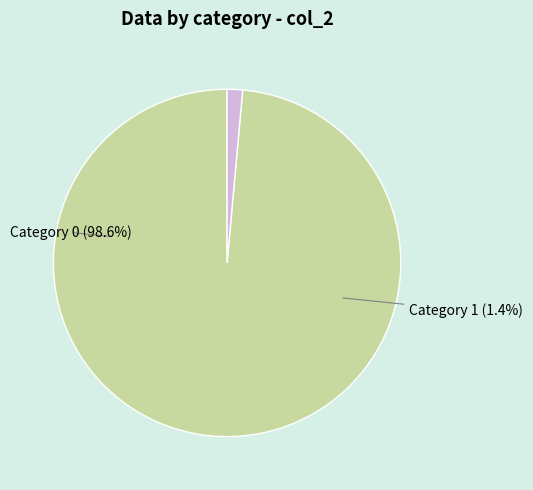

What is the total percentage of 0 and 1?

100.0%